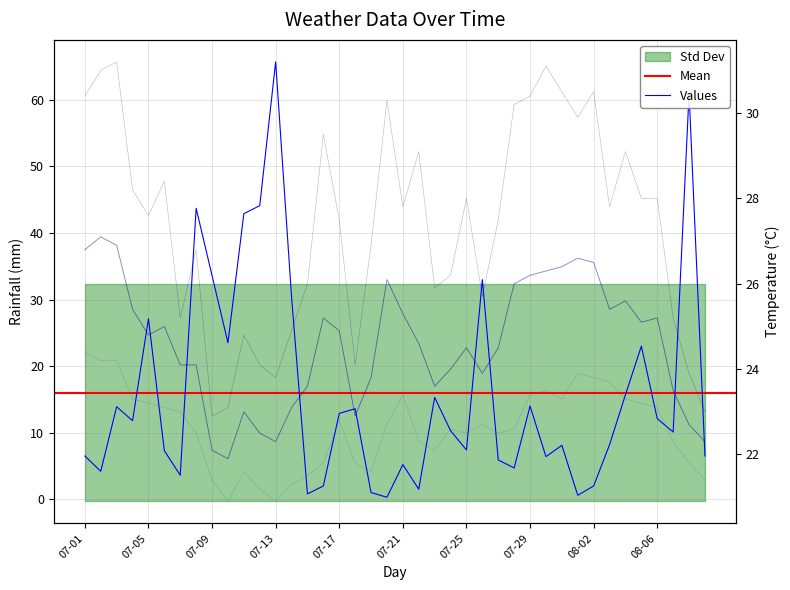

List the series in order of their peak value, lowest first.

min_temp_c, avg_temp_c, max_temp_c, rainfall_mm